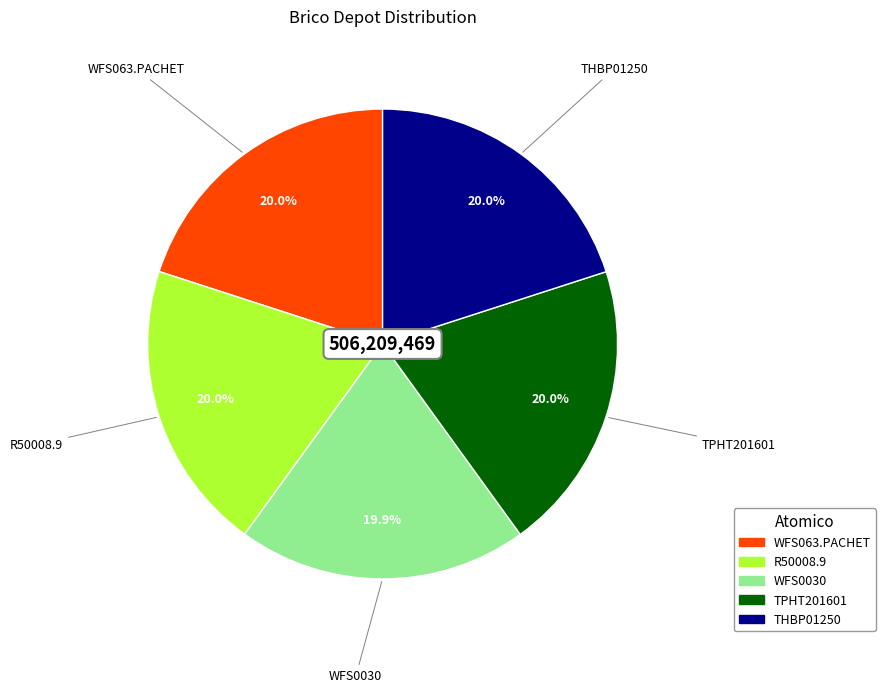

To the nearest percent, what portion does WFS063.PACHET represent?

20%